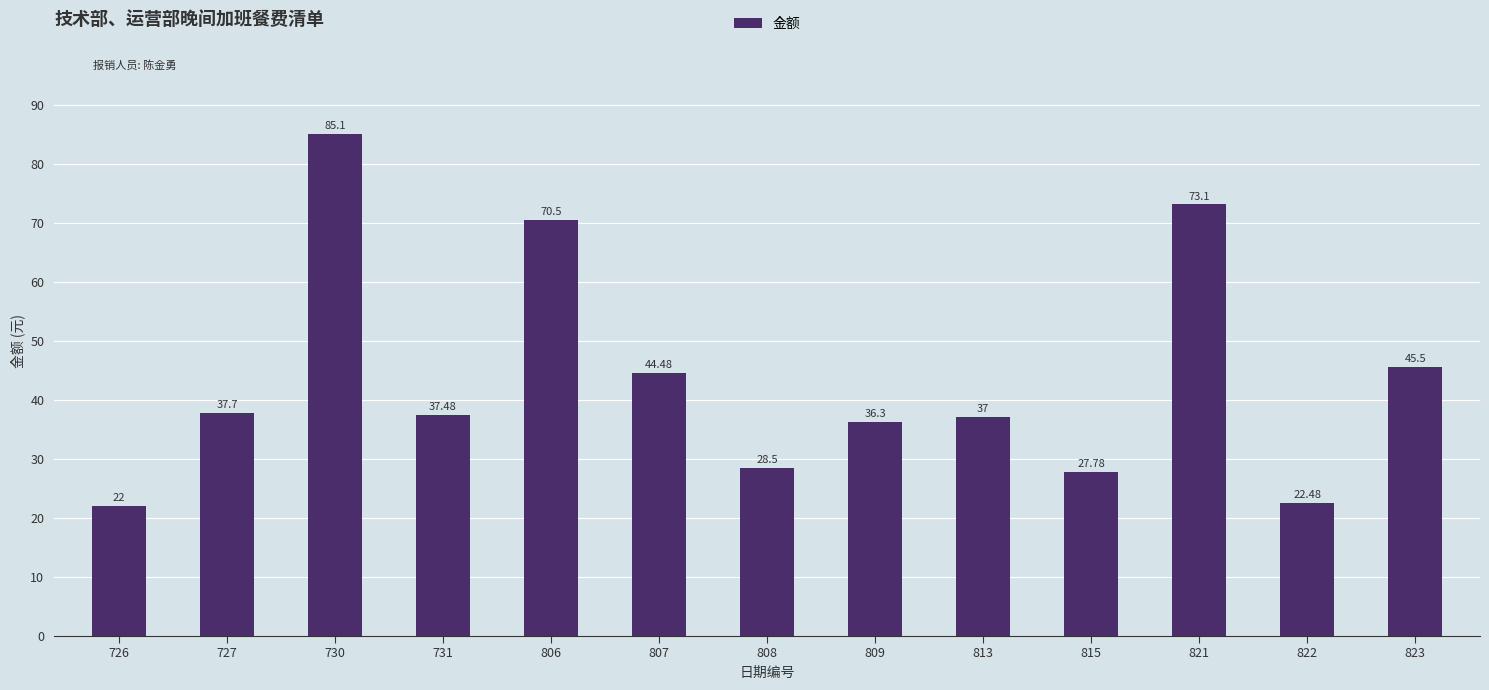

How many bars are there in total?

13